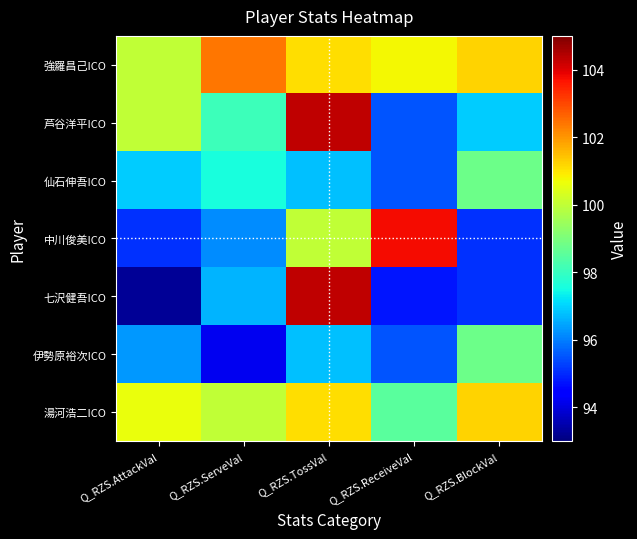

List the series in order of their peak value, lowest first.

仙石伸吾ICO, 伊勢原裕次ICO, 湯河浩二ICO, 強羅昌己ICO, 中川俊美ICO, 芦谷洋平ICO, 七沢健吾ICO